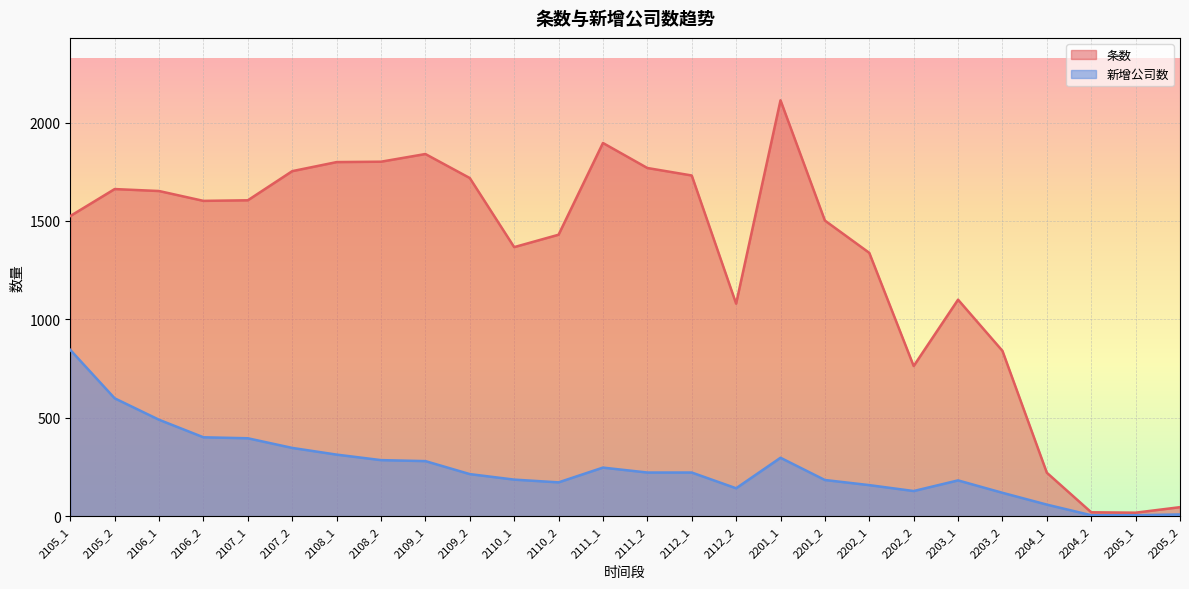

How many lines are shown in the chart?

2